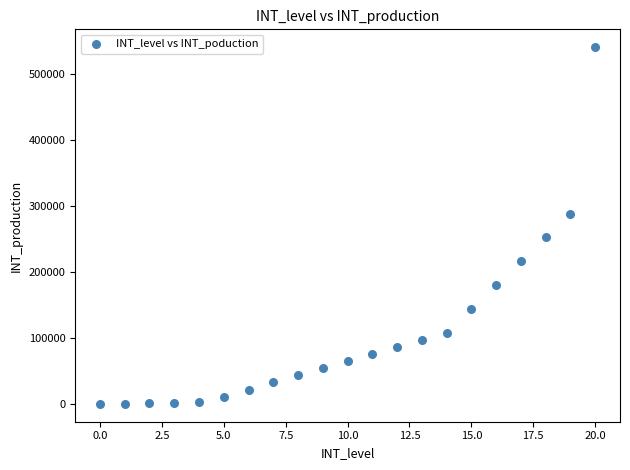

What is the range of Y values (max minus min)?

540000